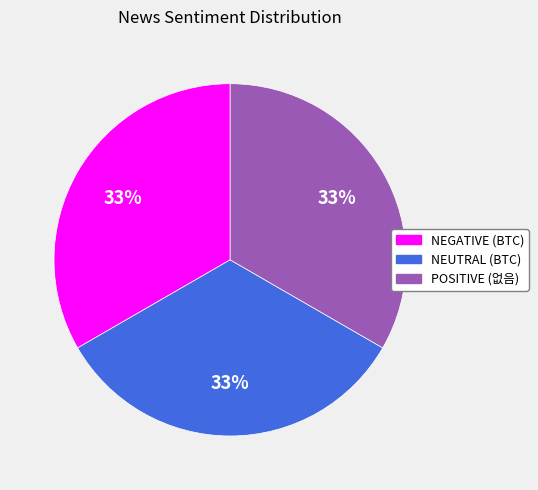

Count the number of slices in the pie.

3